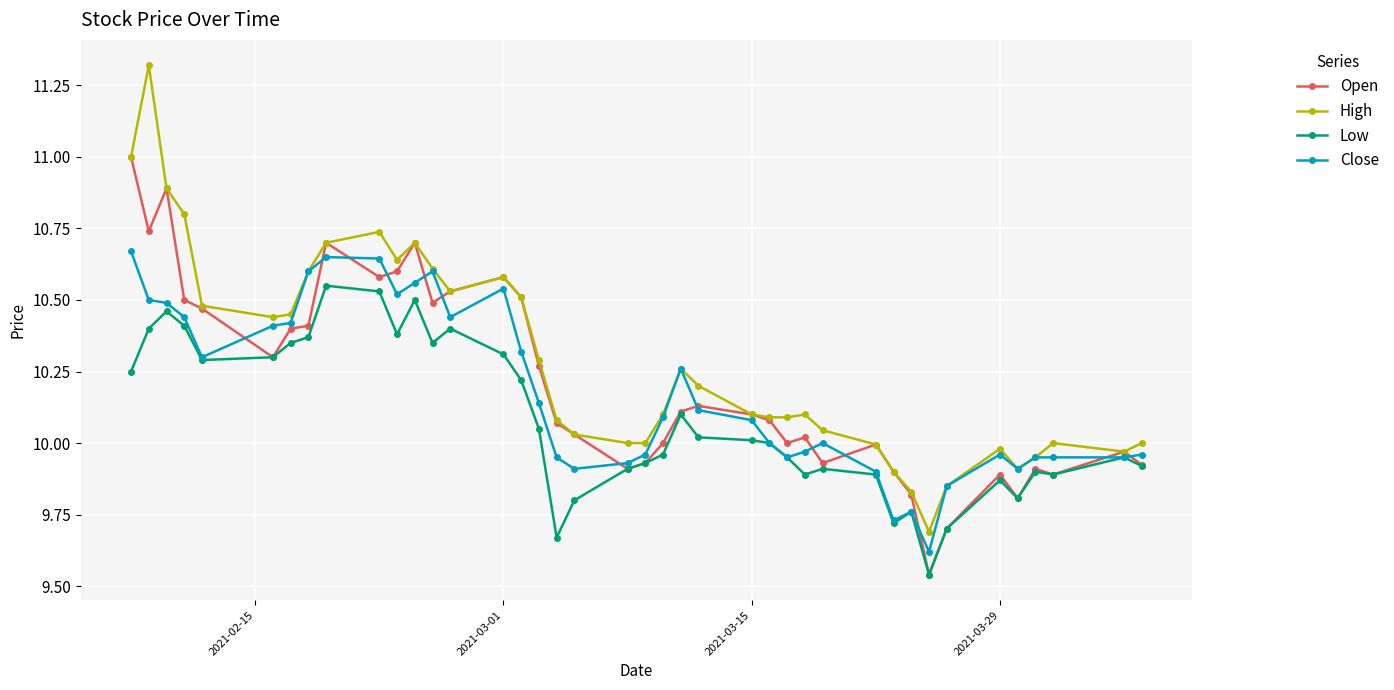

What is the value of the High point at the 1st from the left?

11.0